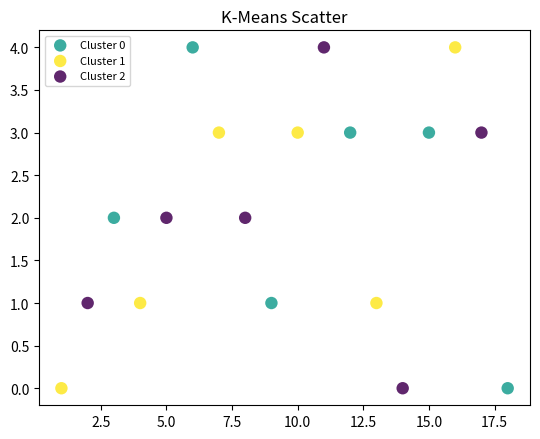

What are all the series names shown in the legend?

Cluster 0, Cluster 1, Cluster 2